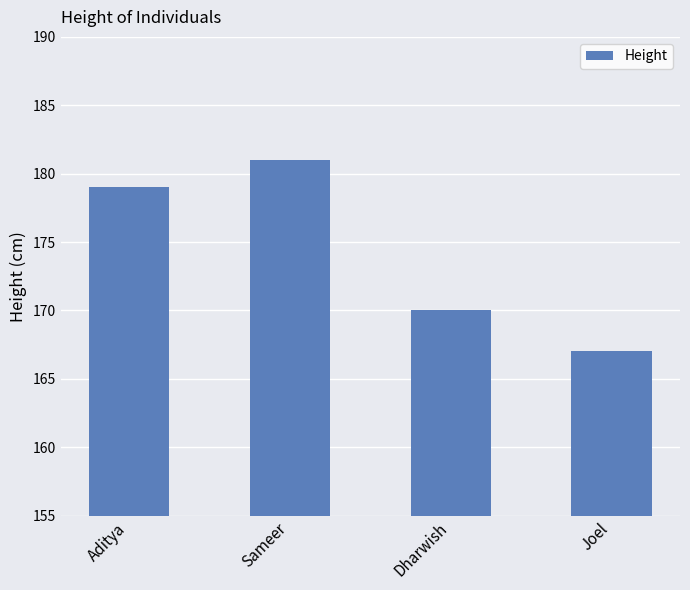

What is the difference between the maximum and minimum values?

14